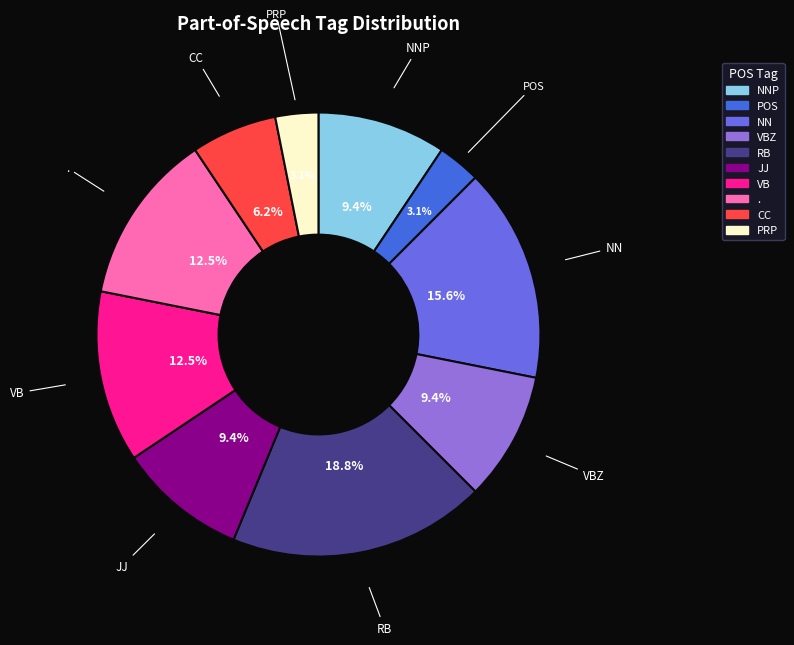

To the nearest percent, what is the average slice percentage?

10%